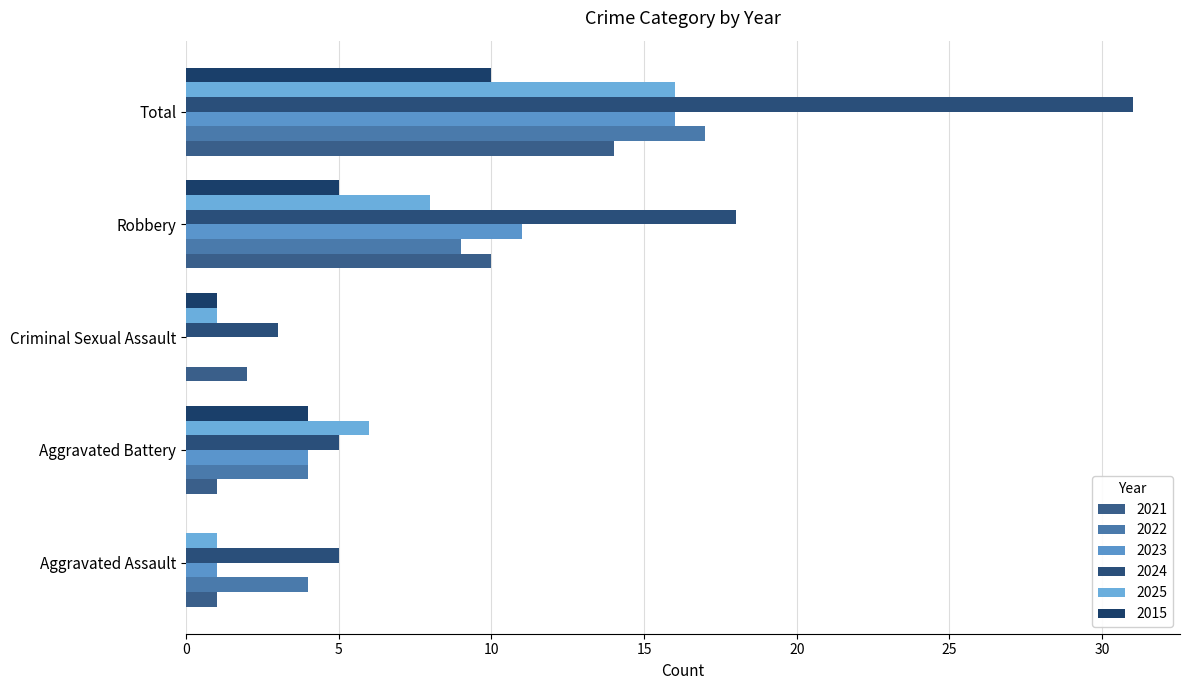

How many positive values does the 2022 series have?

4